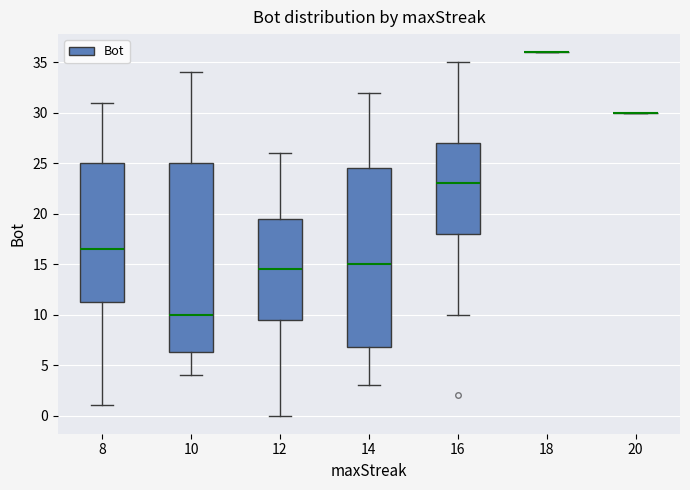

Reading left to right, transcribe this box plot: for each box, give where its median line is, the range the box spans, and where its two whiskers end, as read against the y-axis. The values are not printed on the chart, so give them approximately, as read against the axis.

8: median 16.5, box 11.5 to 25.0, whiskers 1.0 to 31.0
10: median 10.0, box 6.5 to 25.0, whiskers 4.0 to 34.0
12: median 14.5, box 9.5 to 19.5, whiskers 0.0 to 26.0
14: median 15.0, box 7.0 to 24.5, whiskers 3.0 to 32.0
16: median 23.0, box 18.0 to 27.0, whiskers 10.0 to 35.0
18: box collapsed to a line at 36.0, whiskers 36.0 to 36.0
20: box collapsed to a line at 30.0, whiskers 30.0 to 30.0